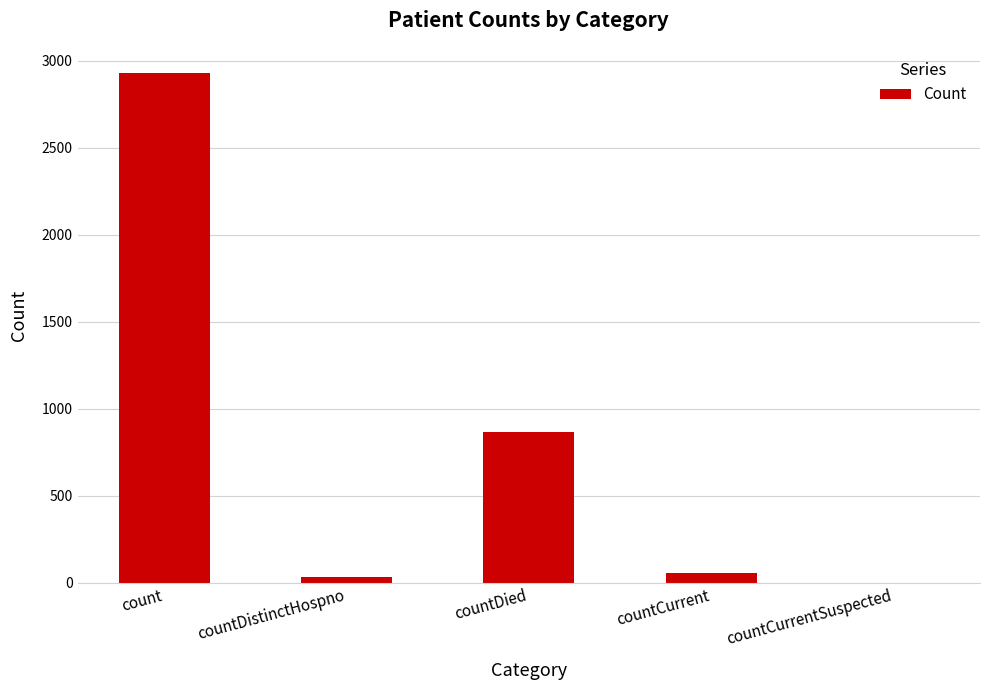

Between countDied and countCurrent, which is larger?

countDied